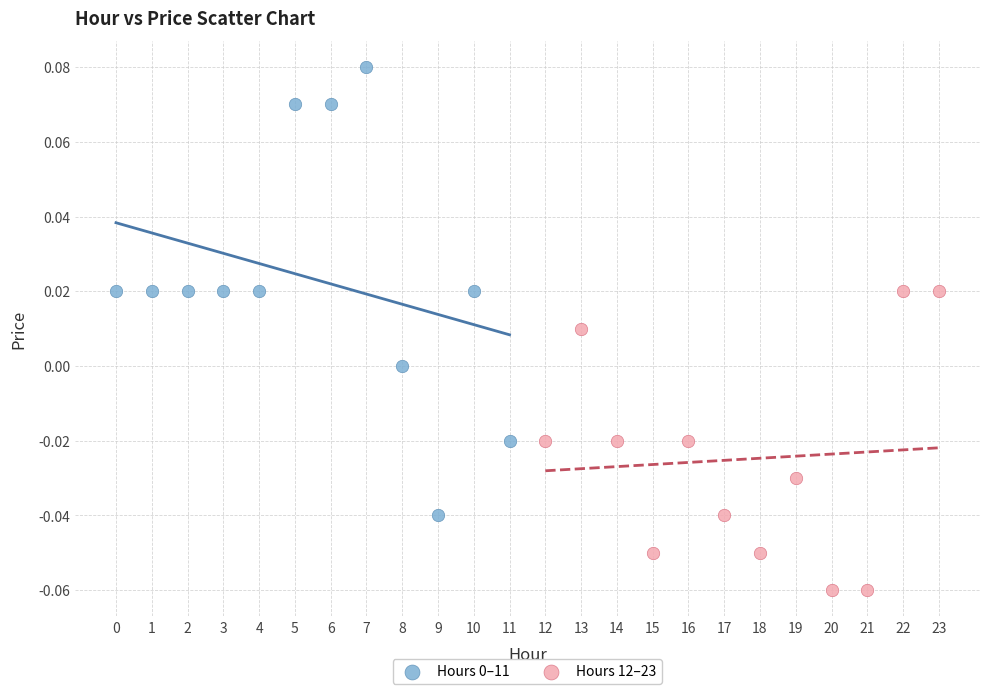

Which series contains the lowest Y value?

Hours 12–23